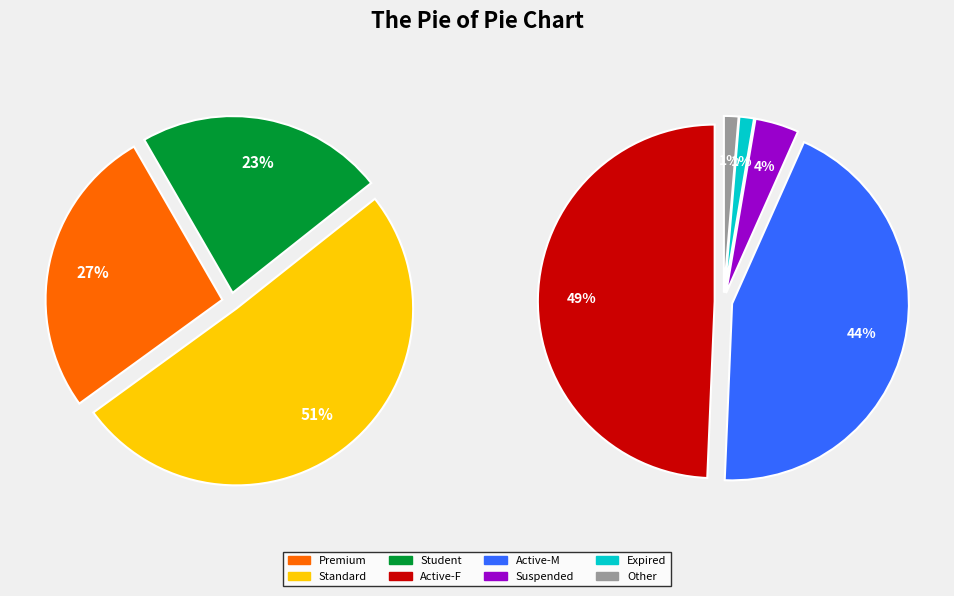

To the nearest percent, what is the average slice percentage?

25%